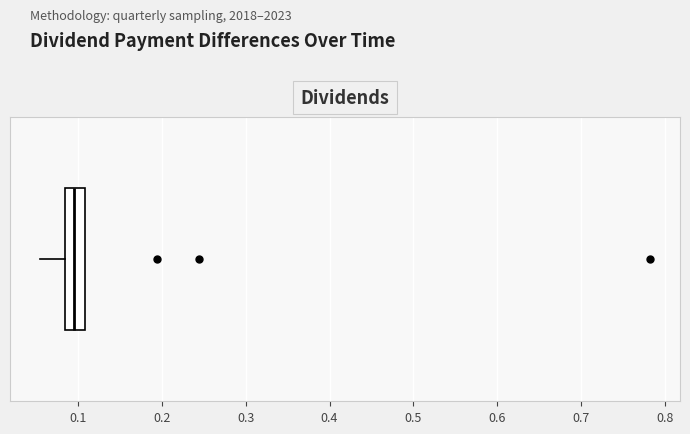

Read this box plot against the x-axis: the position of the median line, the range covered by the box, and the ends of both whiskers. The values are not printed on the chart, so give them approximately, as read against the axis.

median 0.10, box 0.08 to 0.11, whiskers 0.06 to 0.11